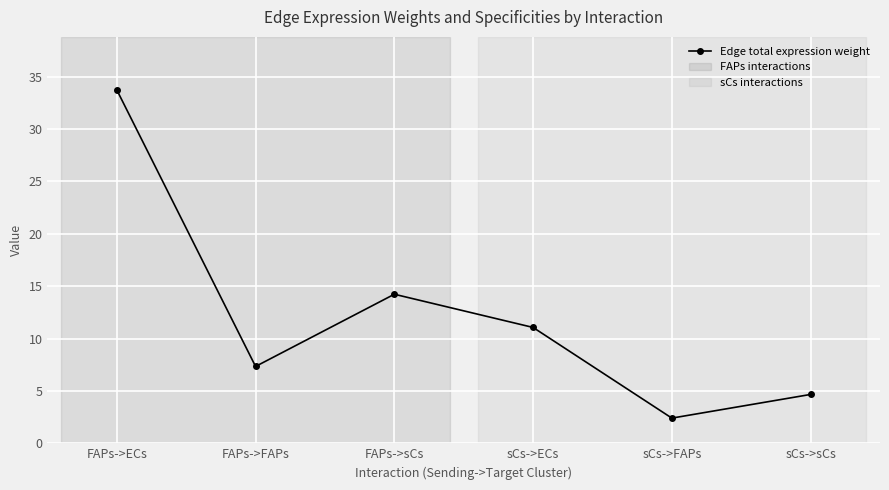

What is the average value?

12.2